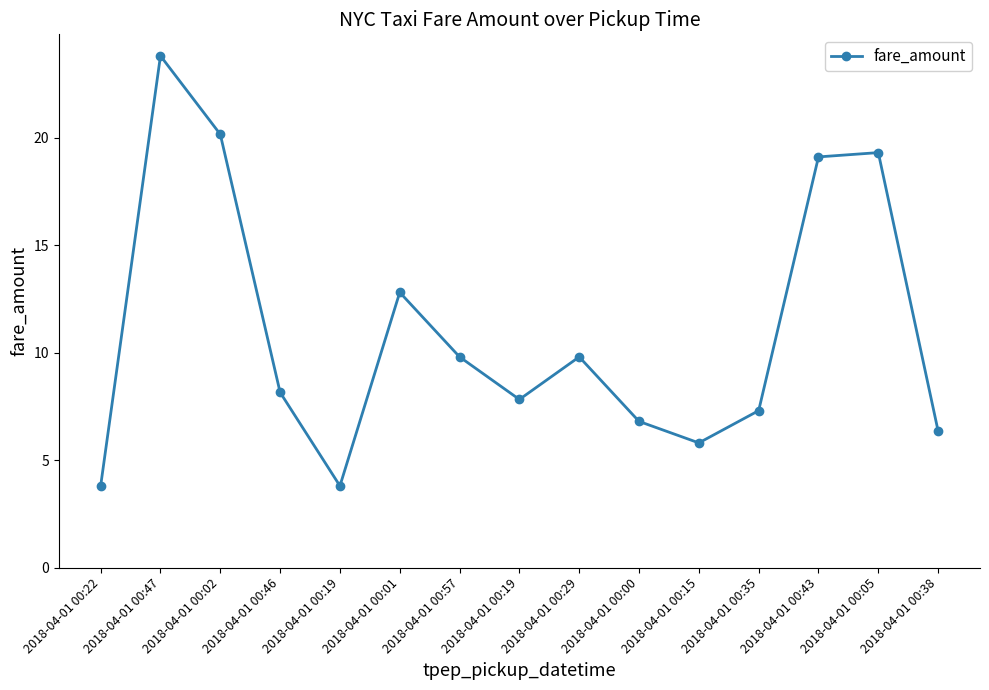

At which label does the data first exceed 8?

2018-04-01 00:47